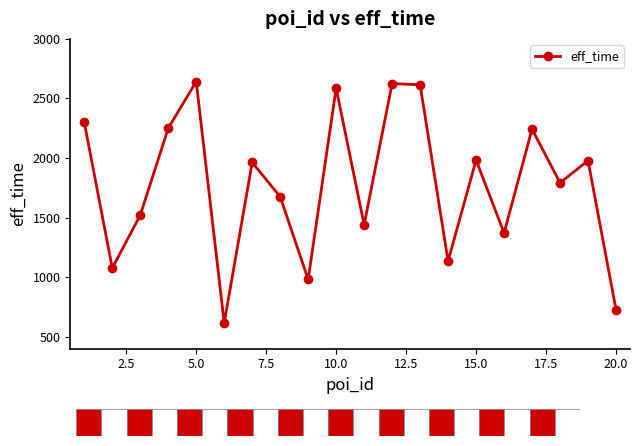

True or false: there are more than 2 points higher than both neighbors.

True